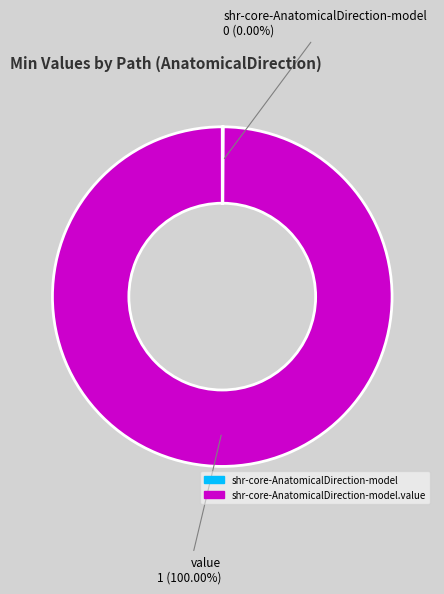

Do shr-core-AnatomicalDirection-model and shr-core-AnatomicalDirection-model.value together represent more than half of the pie?

Yes